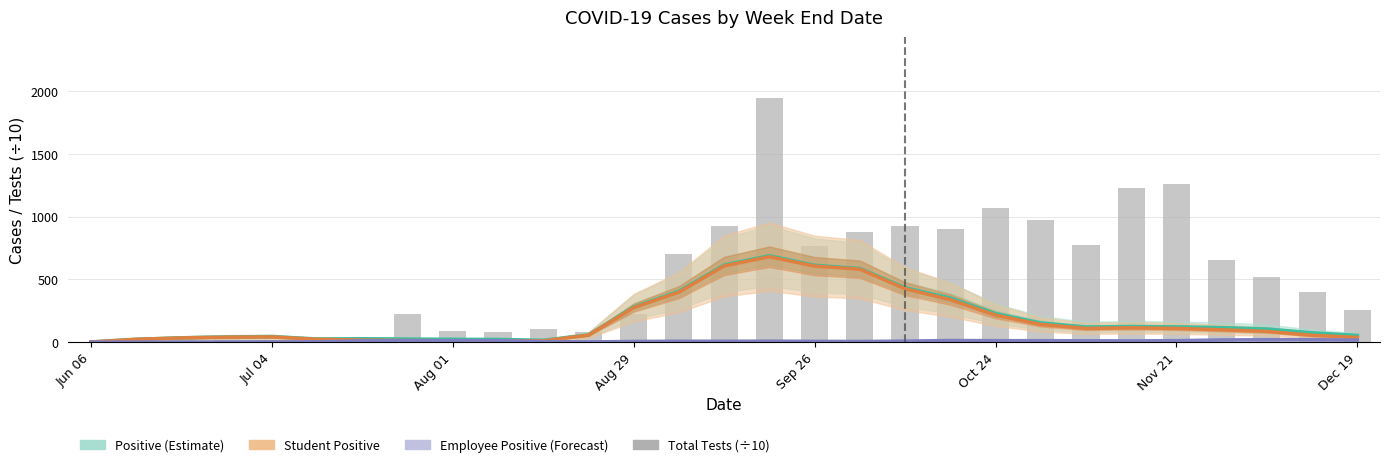

Which series has the largest range (max minus min)?

Total Tests (÷10)